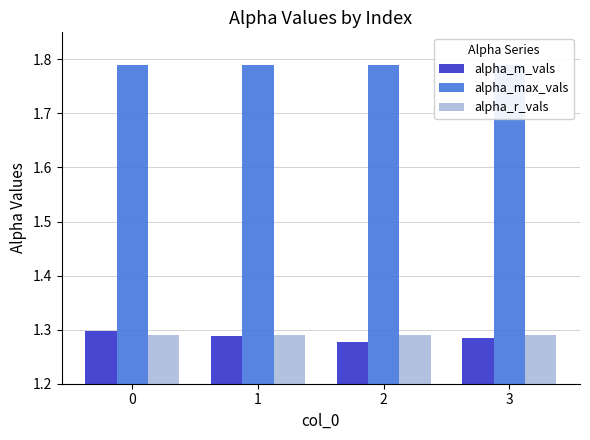

How many bars are there in total?

12